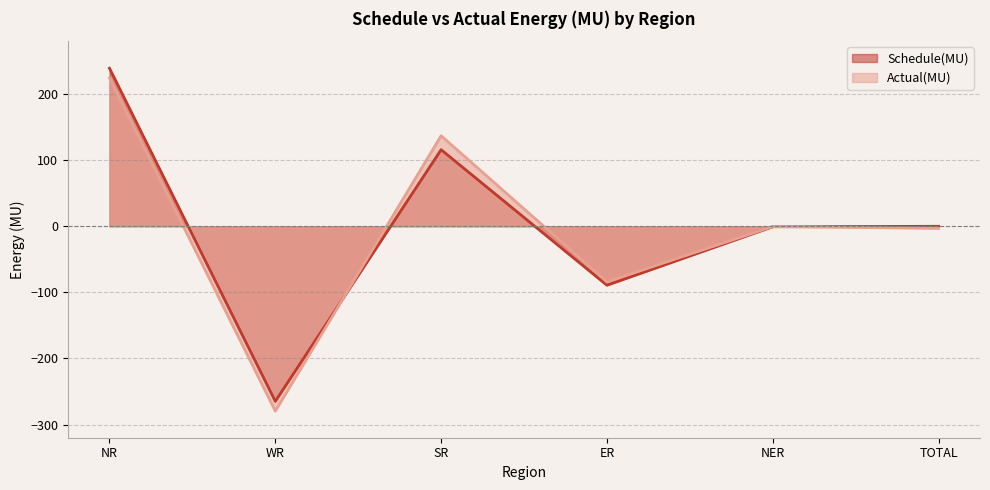

Which series ends up on top after the final intersection of Actual(MU) and Schedule(MU)?

Schedule(MU)